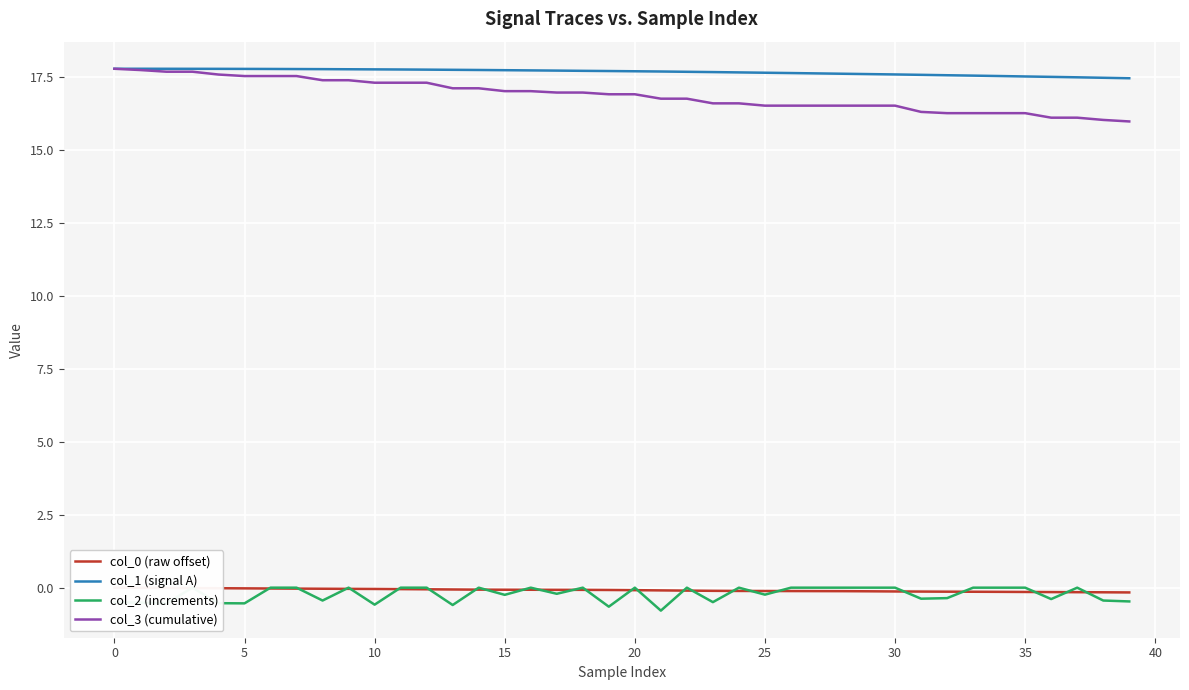

What are all the series names shown in the legend?

col_0 (raw offset), col_1 (signal A), col_2 (increments), col_3 (cumulative)